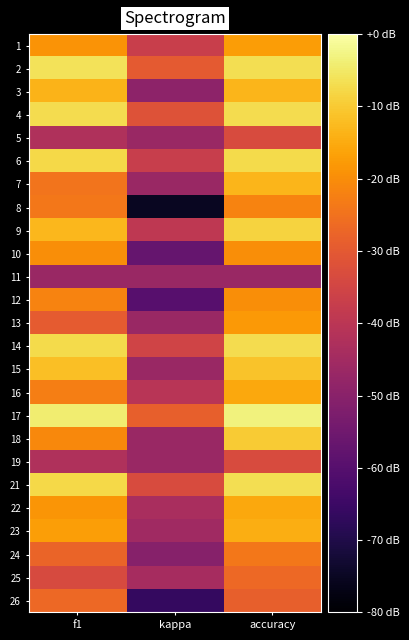

What is the smallest value displayed?

-0.4